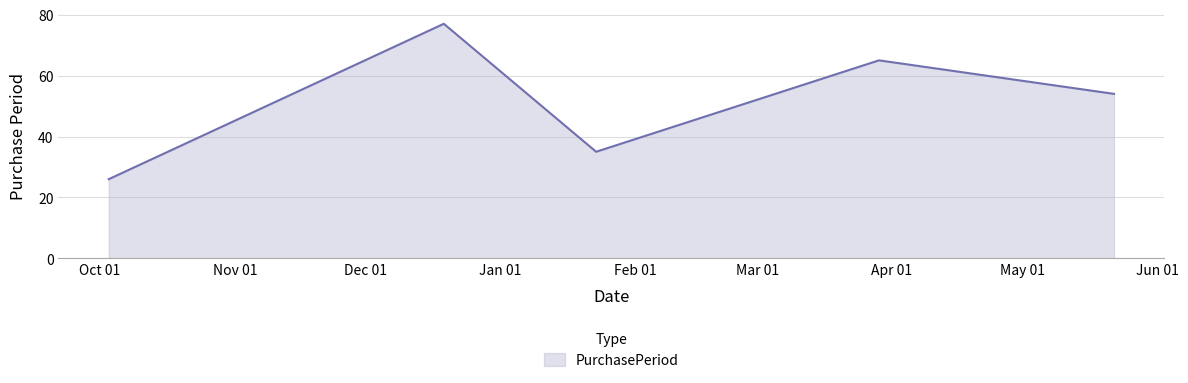

What is the maximum value shown in the chart?

77